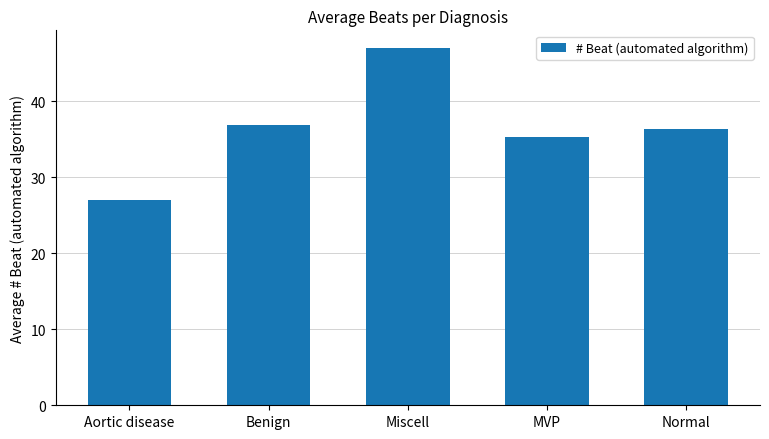

What is the label of the 3rd bar from the left?

Miscell